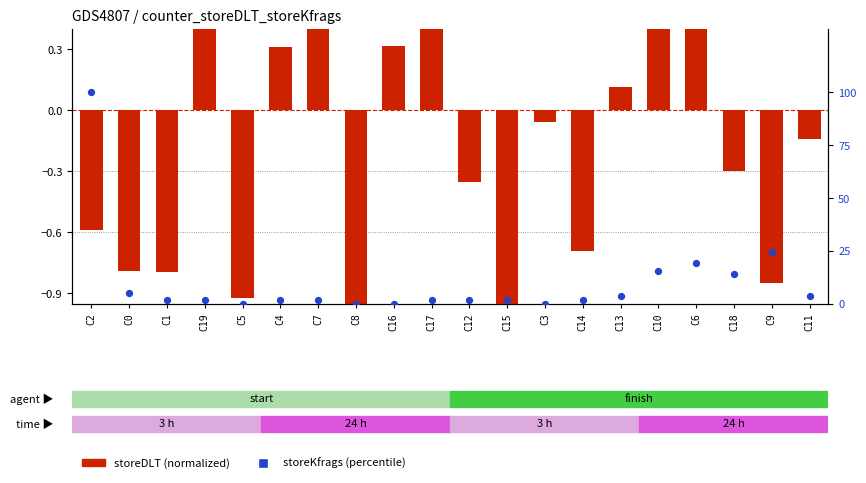

Which series contains the lowest Y value?

storeDLT (normalized)